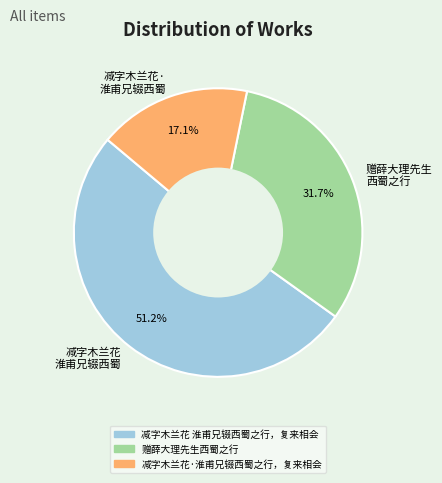

Rank the categories by value from lowest to highest.

减字木兰花· 淮甫兄辍西蜀, 赠薛大理先生 西蜀之行, 减字木兰花 淮甫兄辍西蜀